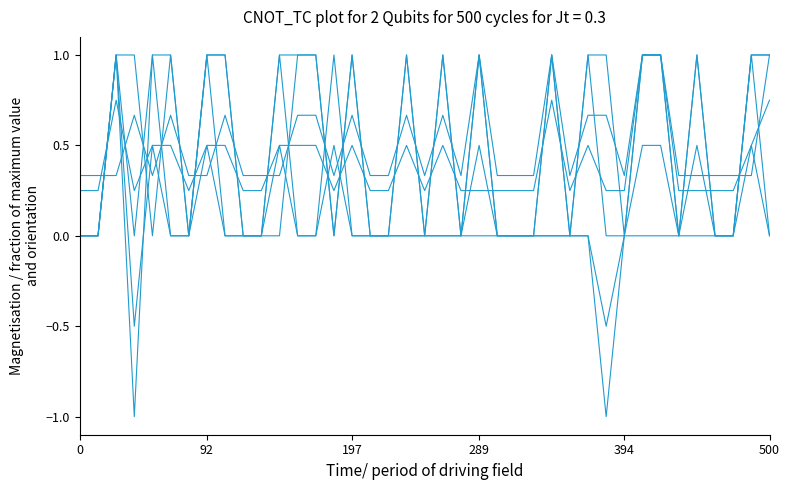

Is this an area chart (filled region under the line)?

No